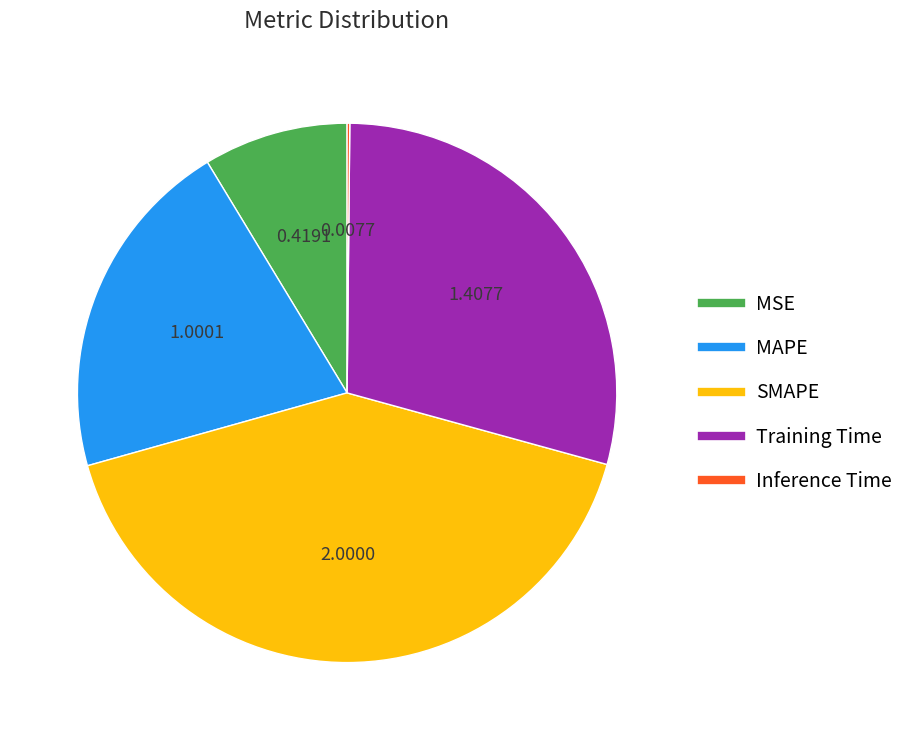

Which slice is the largest?

SMAPE